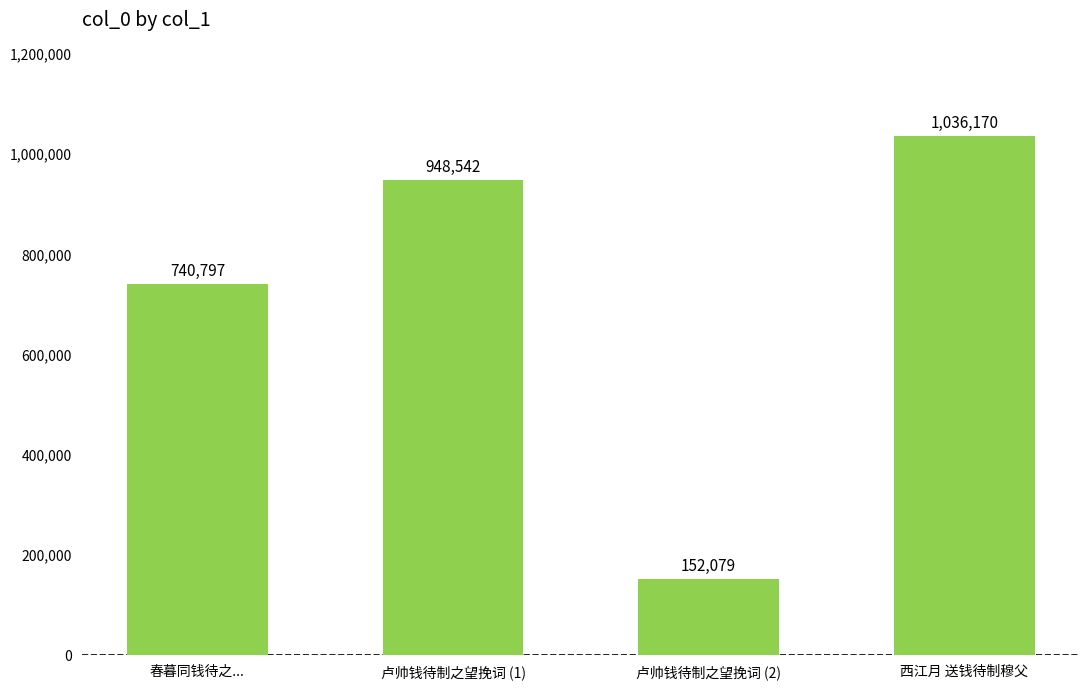

Does the chart contain stacked bars?

No